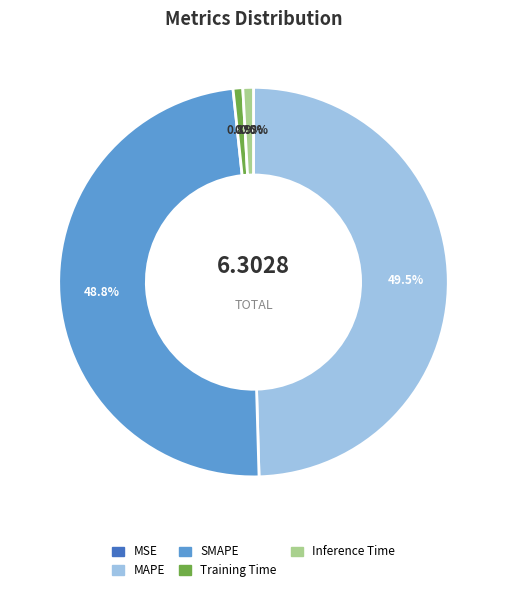

What percentage do SMAPE and Training Time together represent?

49.6%